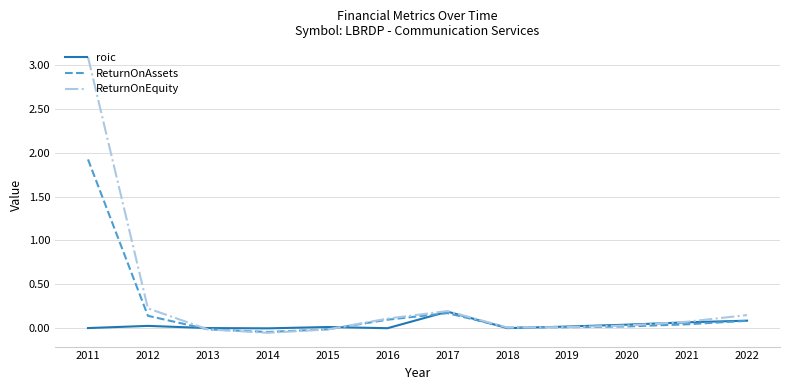

What is the sum of the ReturnOnEquity values at 2014 and 2011?

3.0